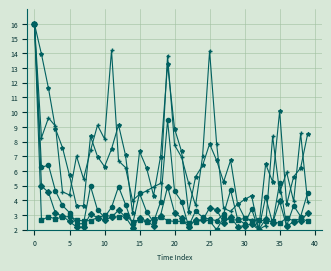

What is the maximum value shown in the chart?

16.0